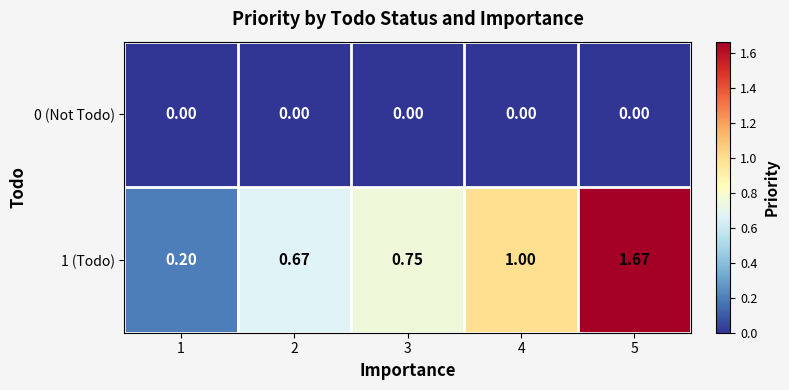

Is the value of 1 (Todo) at 4 greater than the value of 0 (Not Todo) at 1?

Yes